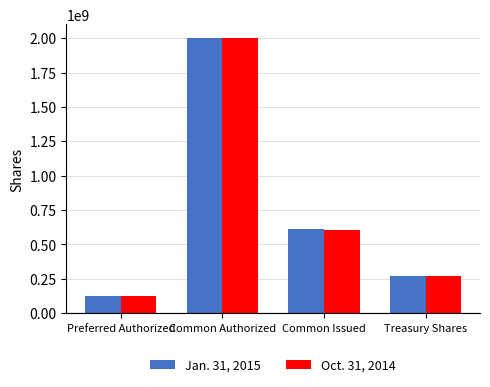

What is the difference between the Jan. 31, 2015 values at Common Issued and Common Authorized?

1391000000